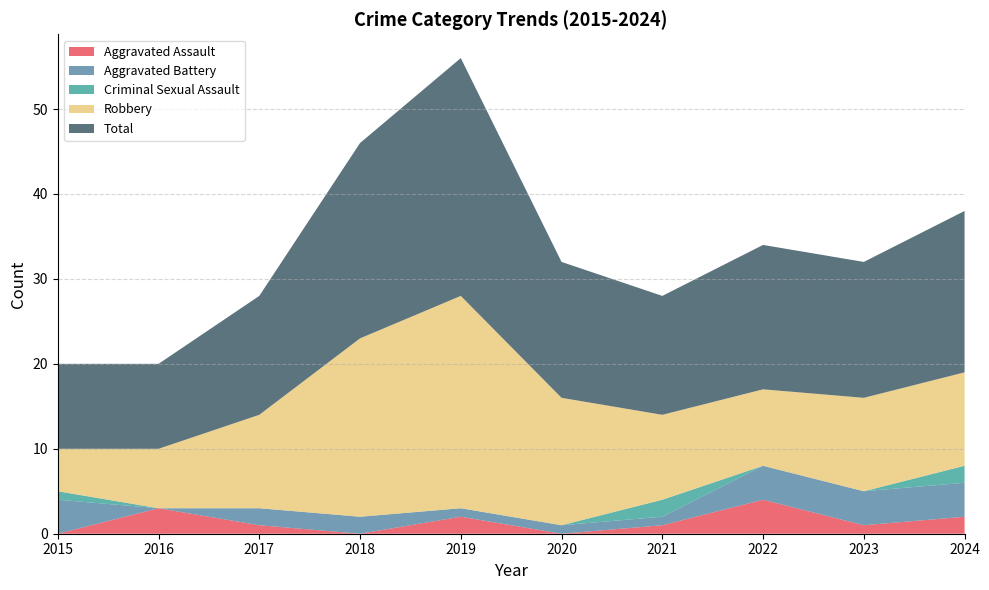

The Robbery series shows 16 at 2022. True or false?

False